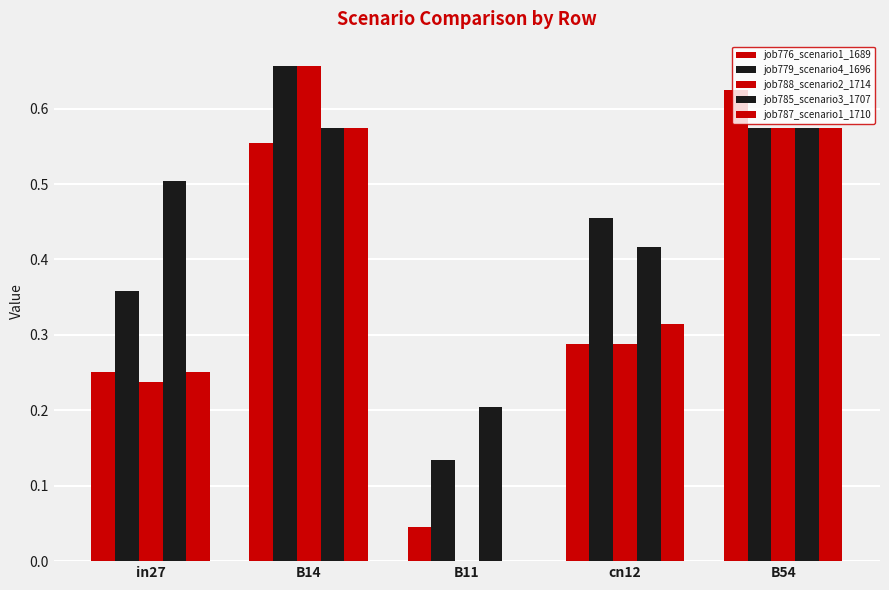

What is the maximum value for job776_scenario1_1689?

0.6